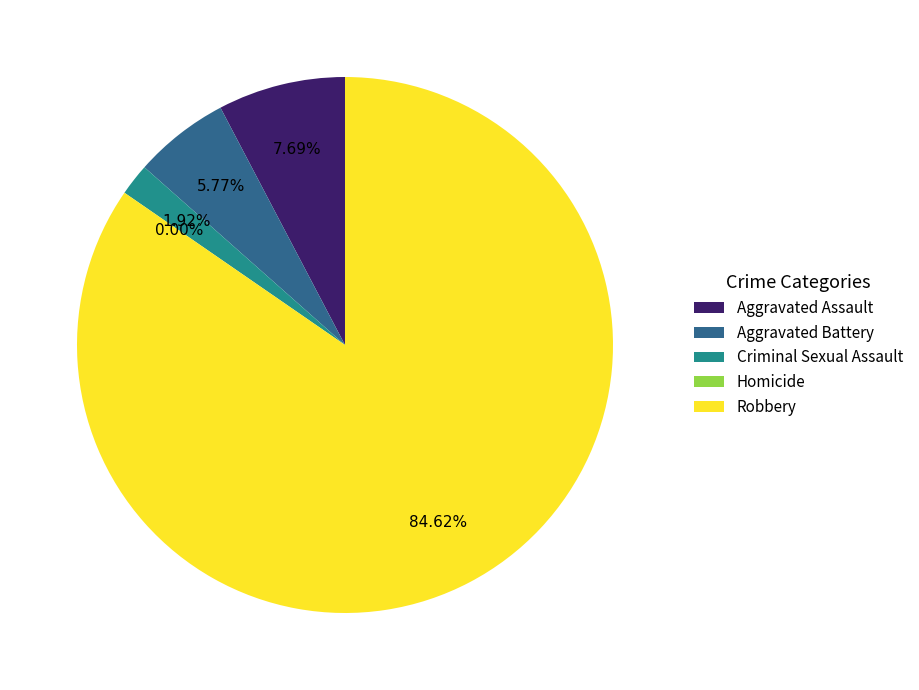

To the nearest percent, what is the difference between the largest and smallest slice percentages?

85%